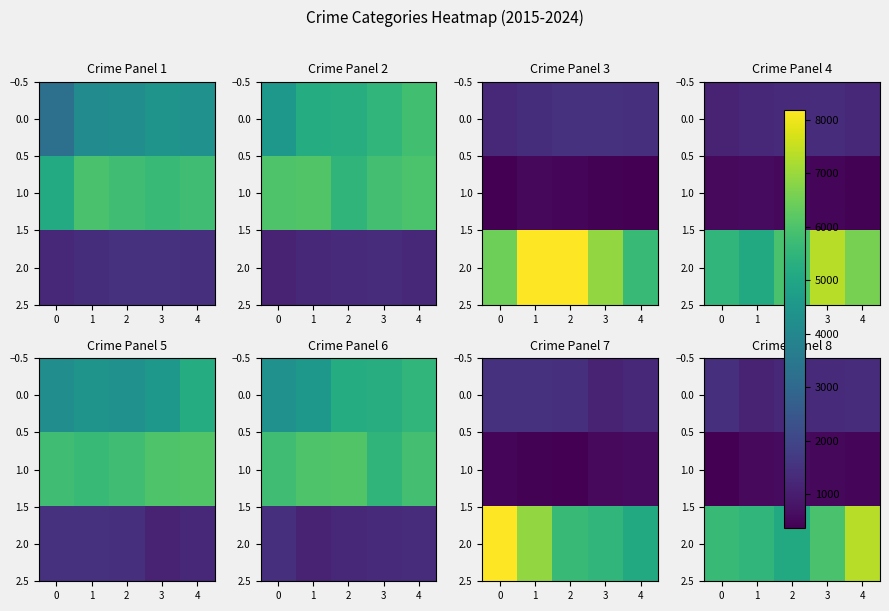

Which has a higher value, 3 or 4?

4